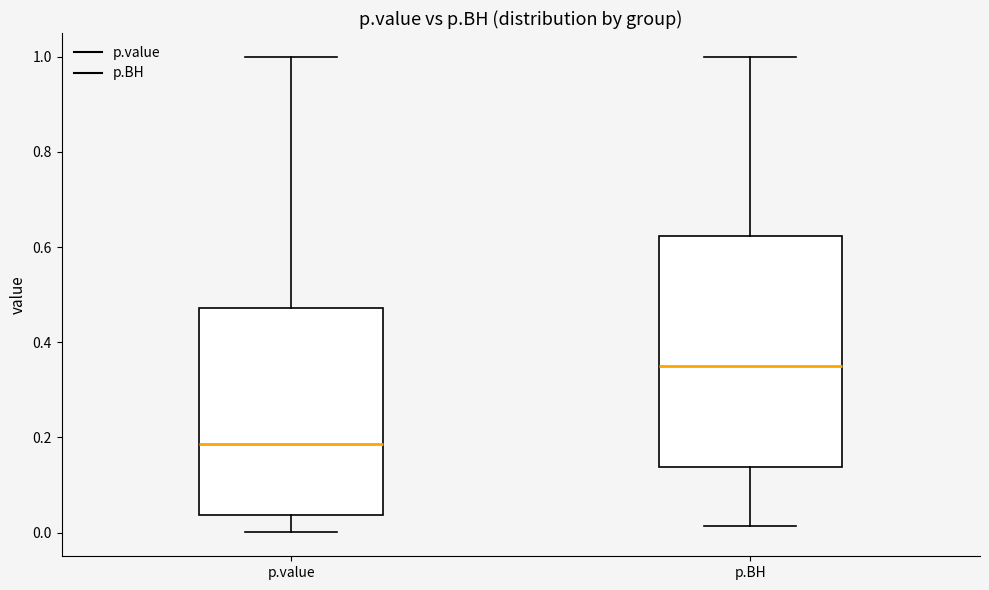

Reading left to right, transcribe this box plot: for each box, give where its median line is, the range the box spans, and where its two whiskers end, as read against the y-axis. The values are not printed on the chart, so give them approximately, as read against the axis.

p.value: median 0.18, box 0.04 to 0.48, whiskers 0.00 to 1.00
p.BH: median 0.36, box 0.14 to 0.62, whiskers 0.02 to 1.00